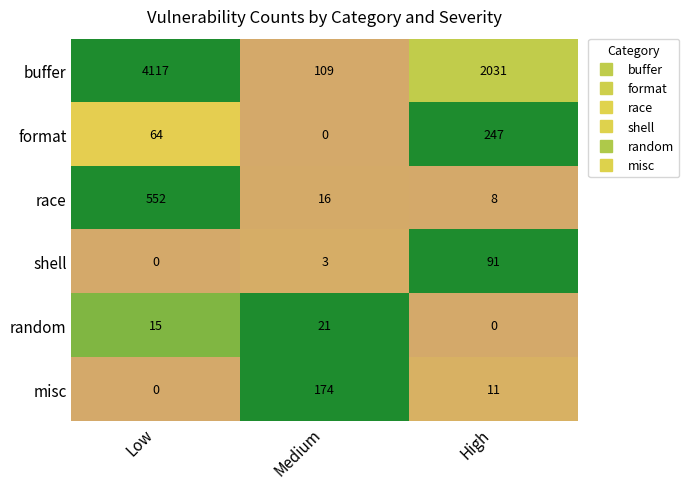

List the series in order of their peak value, lowest first.

random, shell, misc, format, race, buffer